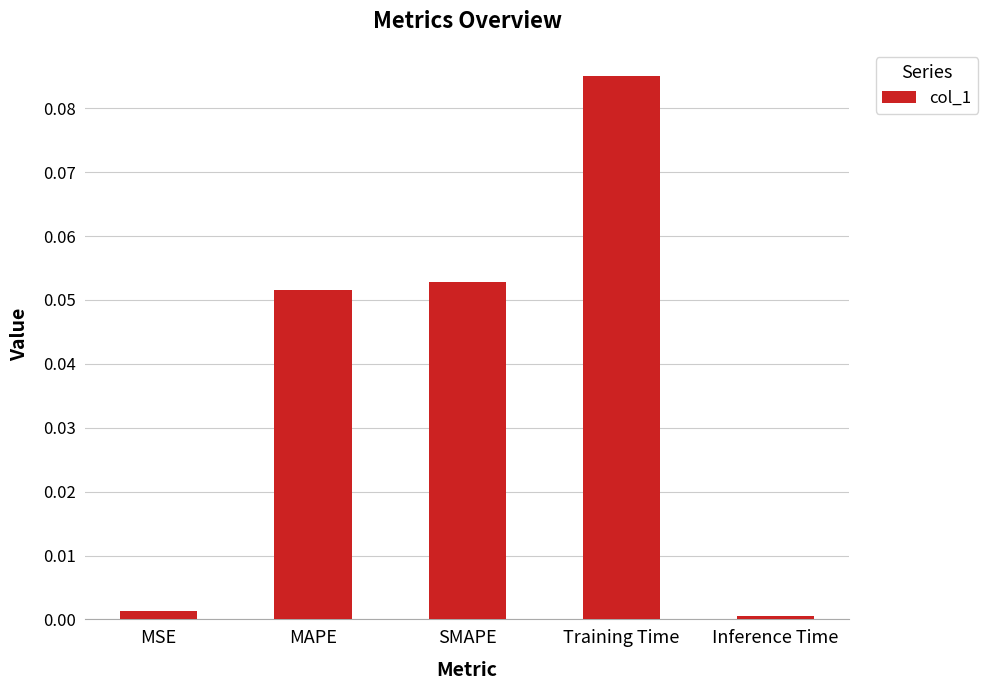

What is the change in value from SMAPE to Inference Time?

-0.1